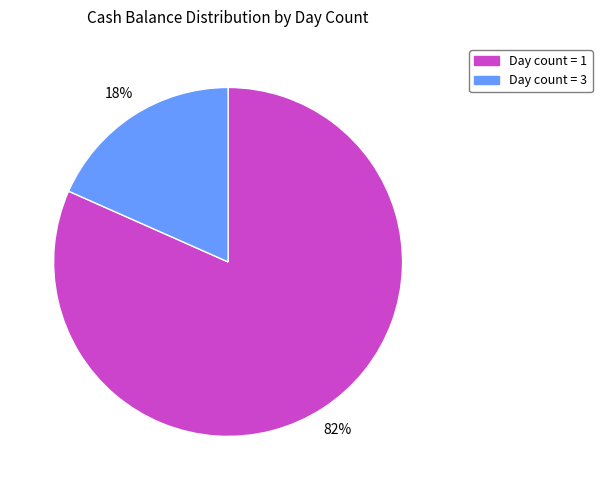

Do Day count = 1 and Day count = 3 together represent more than half of the pie?

Yes